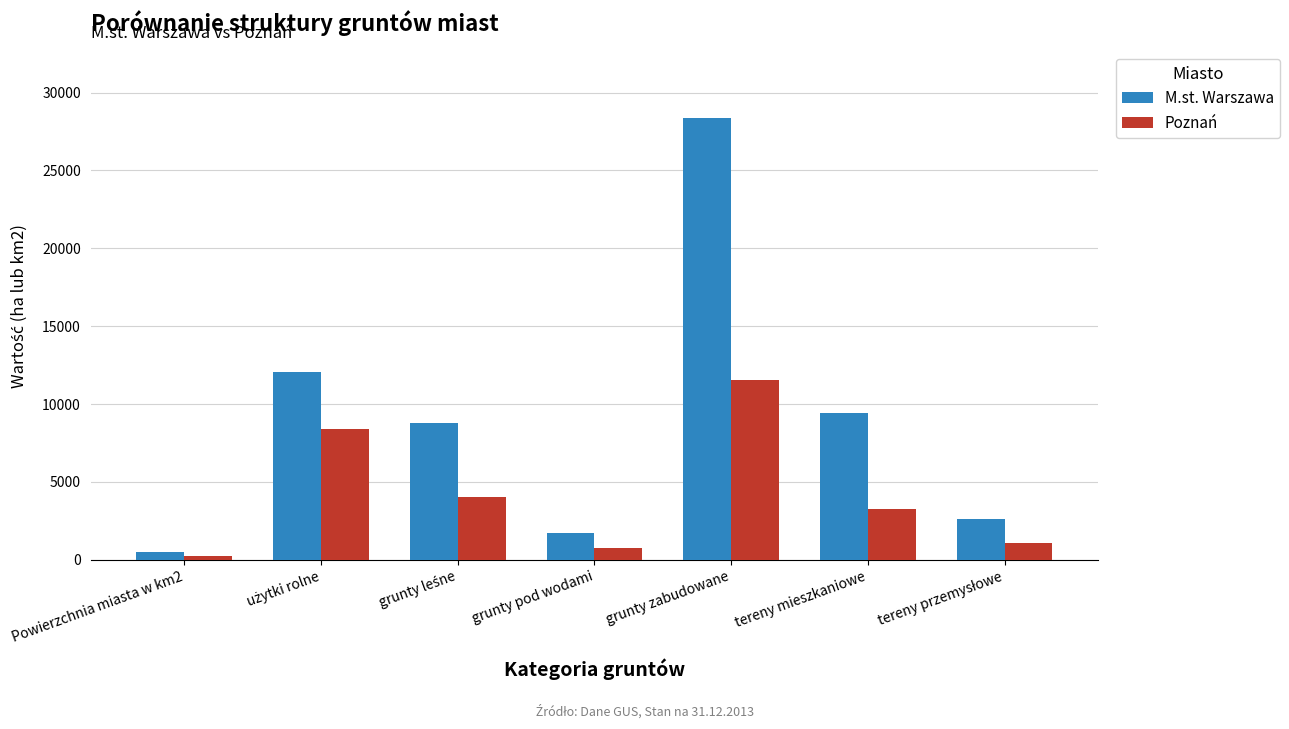

Which series changed the most between Powierzchnia miasta w km2 and tereny mieszkaniowe?

M.st. Warszawa